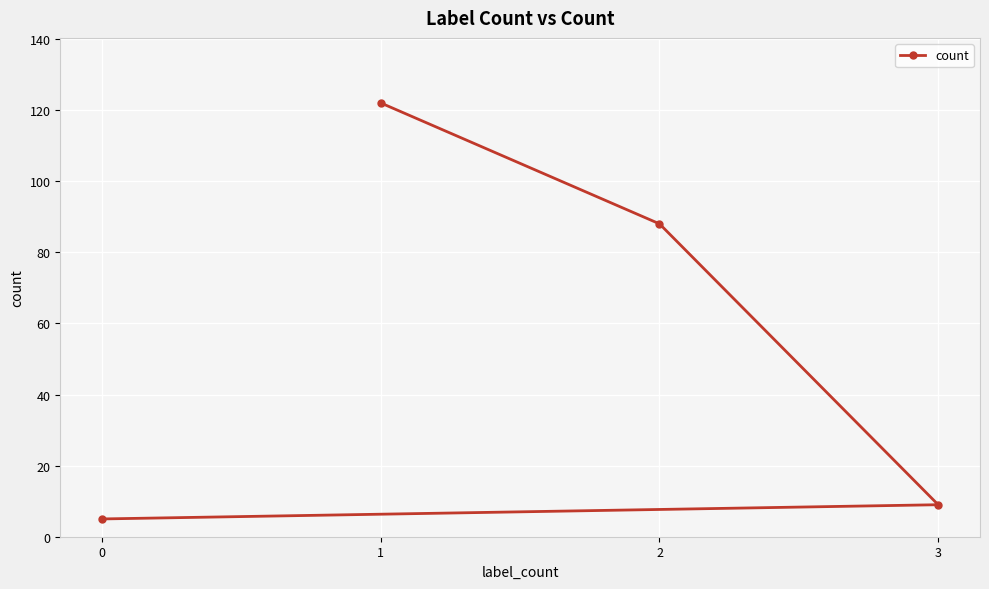

Reading left to right, extract all data points from this chart.

0=5	1=122	2=88	3=9